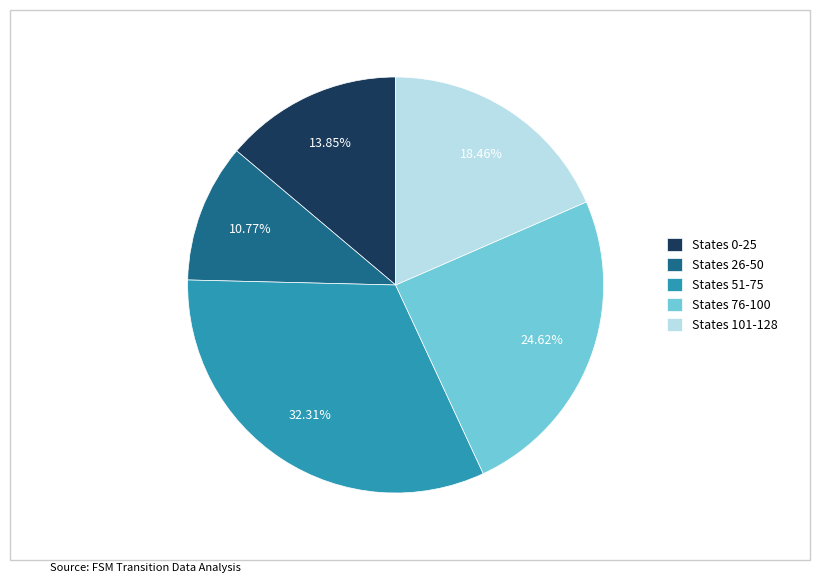

Combined, do States 26-50 and States 0-25 account for over 50%?

No